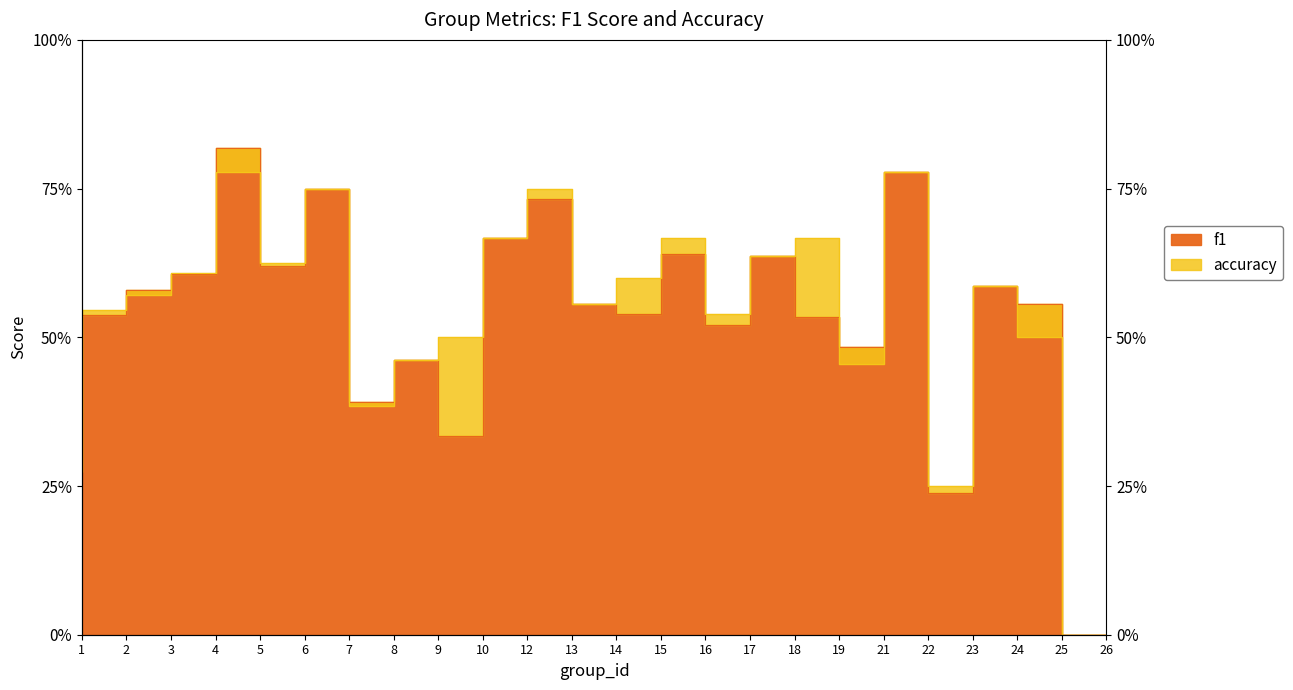

Where is f1 nearest to the value 0?

26